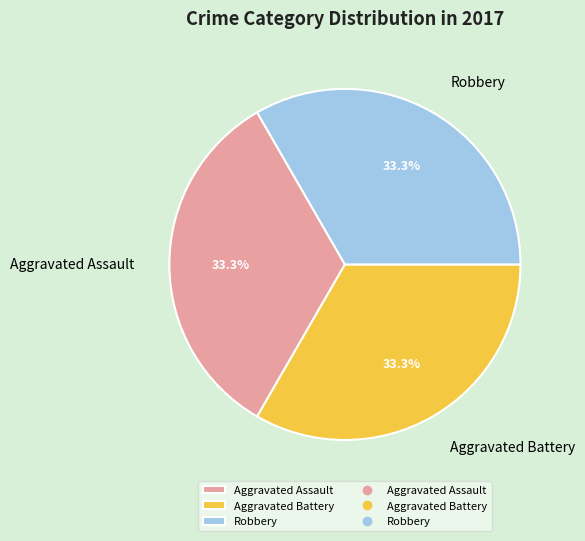

Is the sum of Robbery and Aggravated Assault greater than half?

Yes